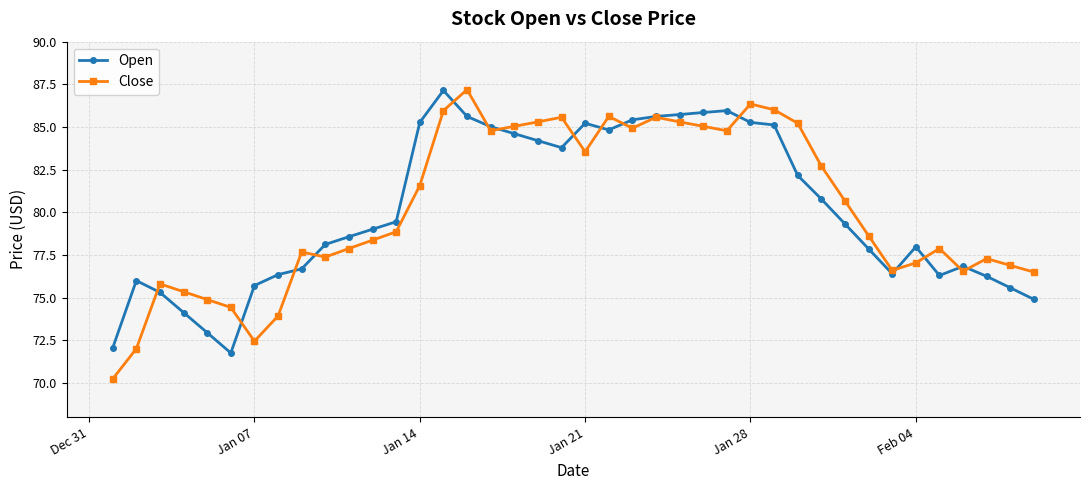

How many data points in Close are less than 78?

18